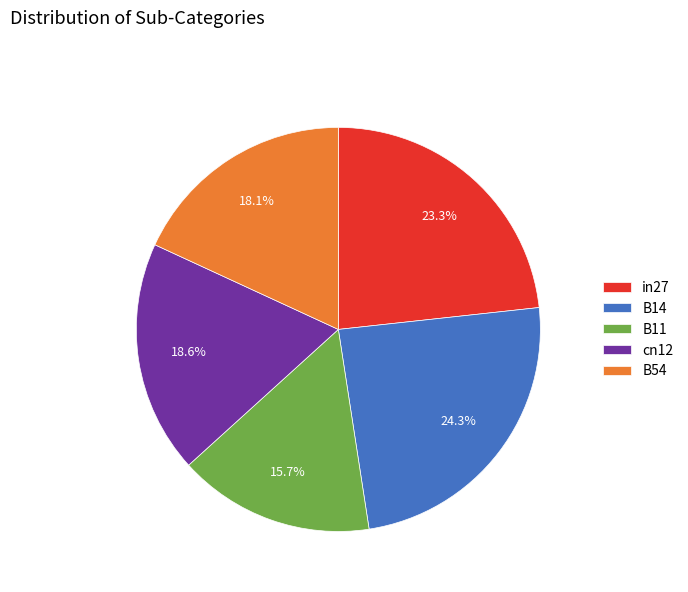

Count the number of slices in the pie.

5